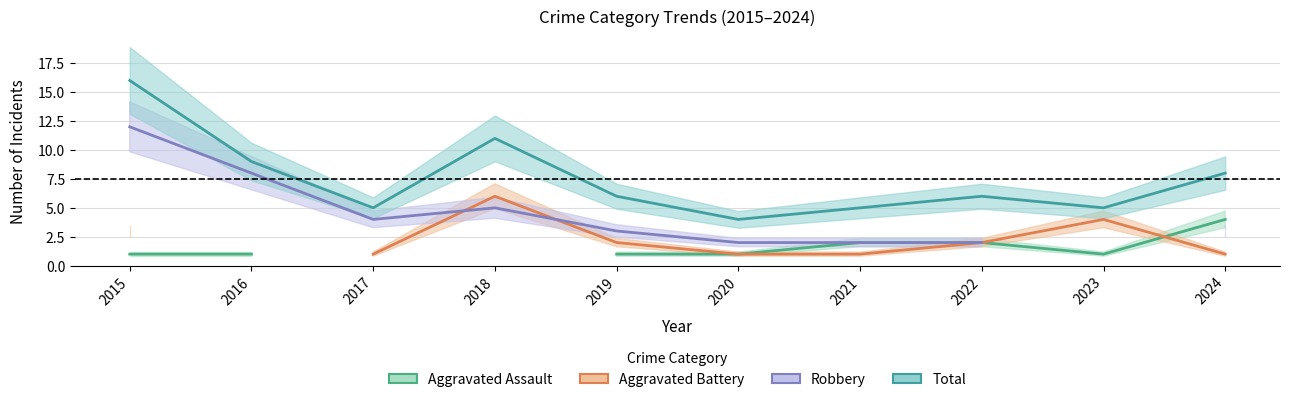

What is the difference between the highest and lowest values at 2024?

7.0